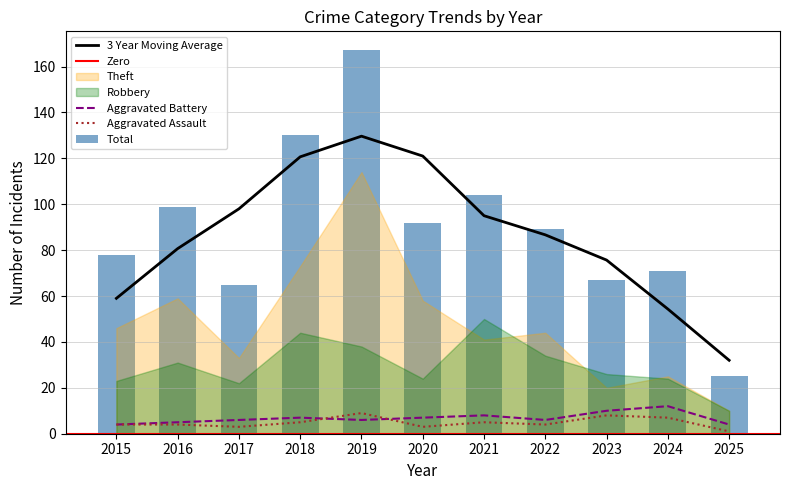

Is the value of Aggravated Assault at 2023 greater than the value of 3 Year Moving Average at 2020?

No